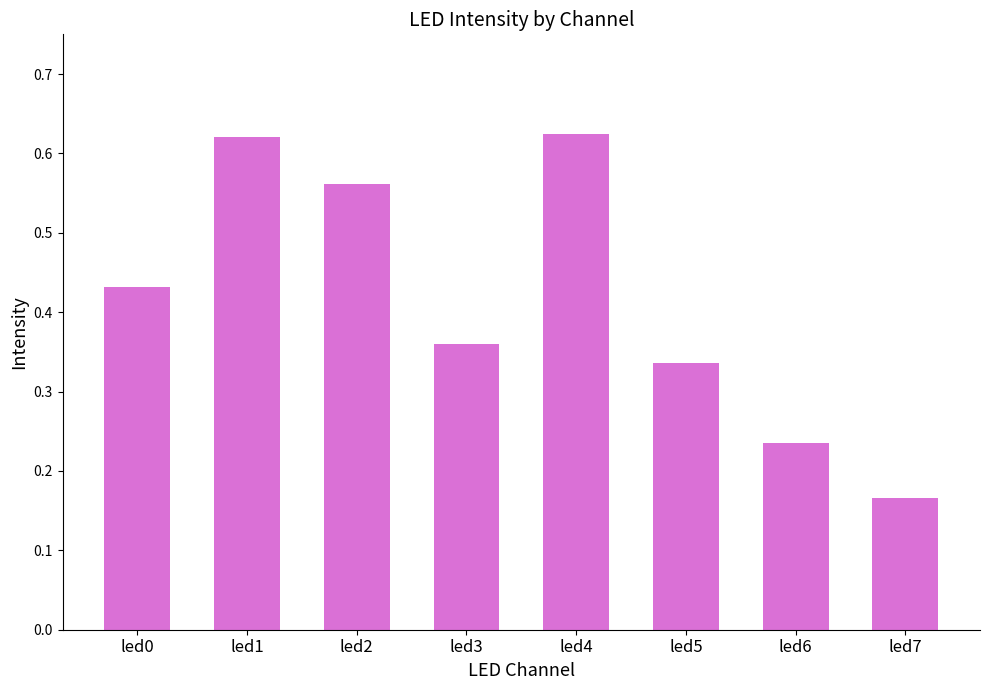

Which category has the lowest value across all series?

led7